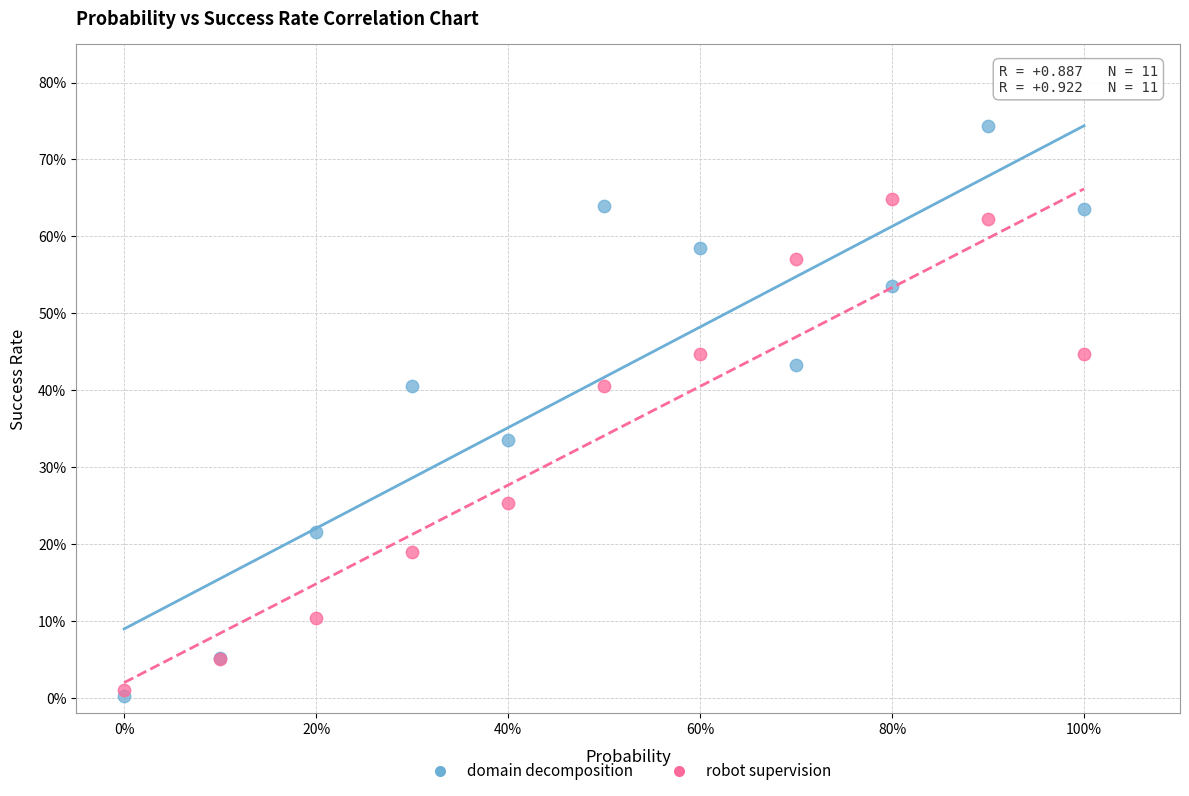

Which series reaches the minimum Y coordinate?

domain decomposition